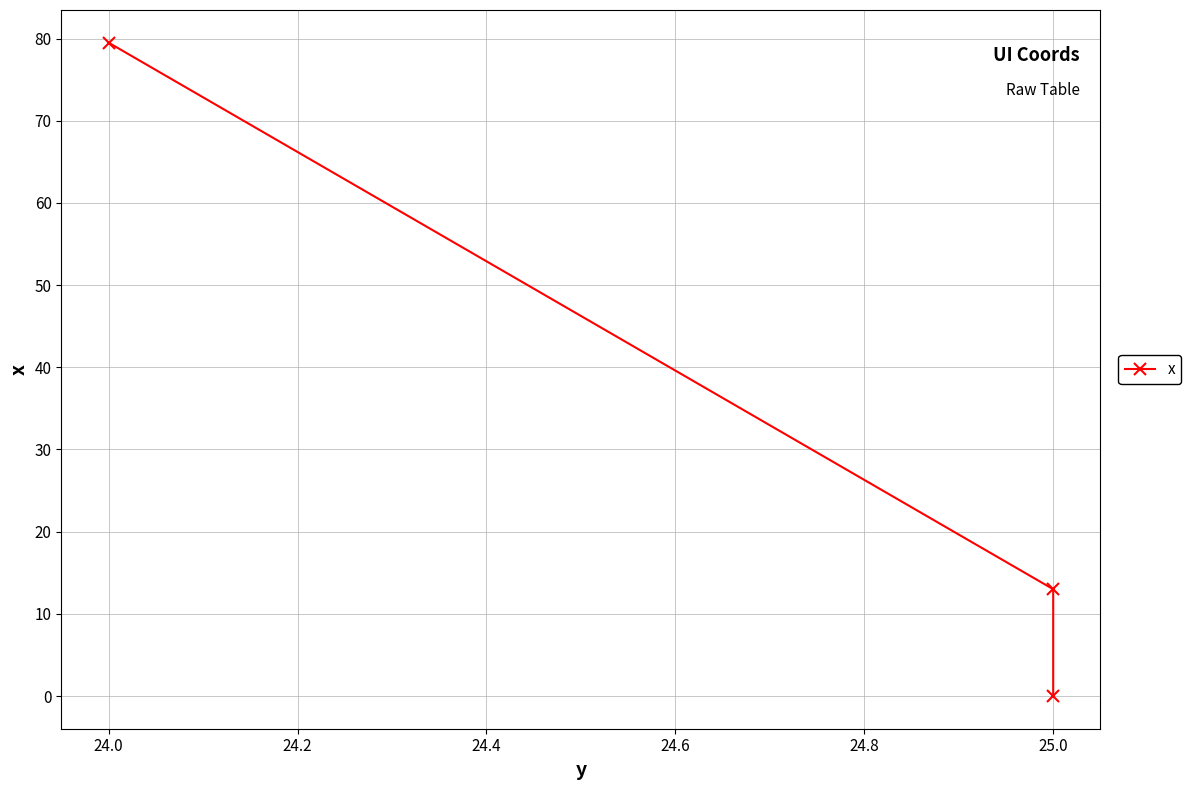

How many categories are shown in the chart?

3